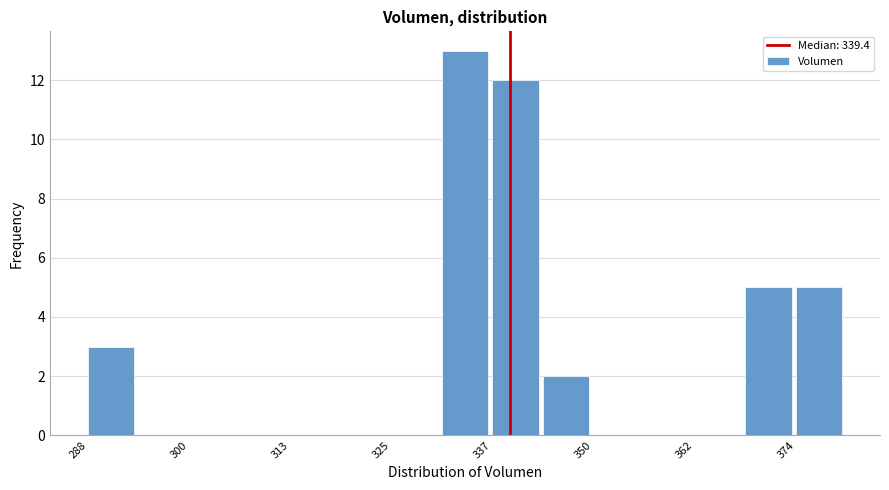

Read against the x-axis, roughly where is the centre of the tallest bar?

334